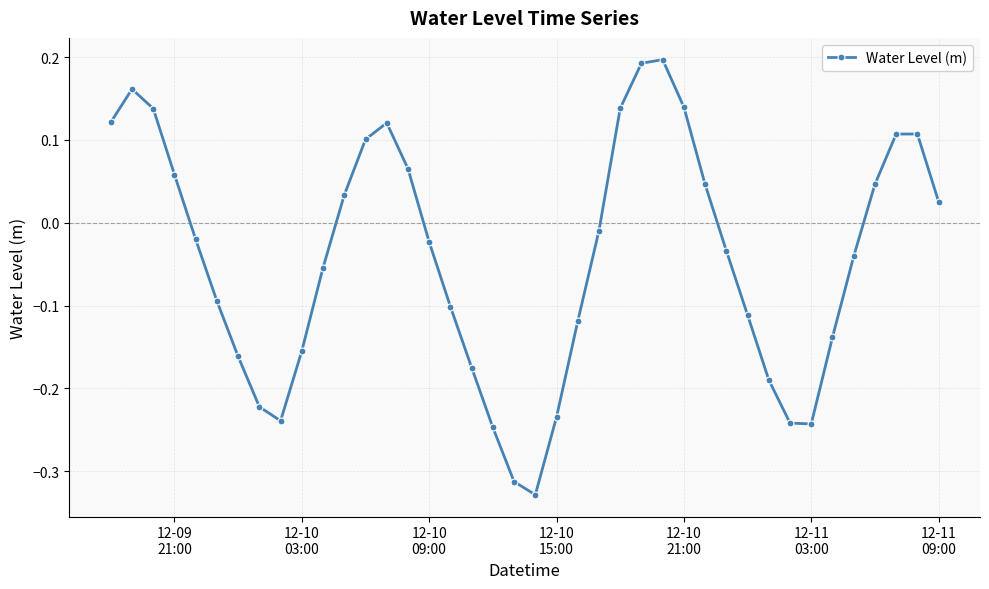

What is the difference between the maximum and second lowest values?

0.5